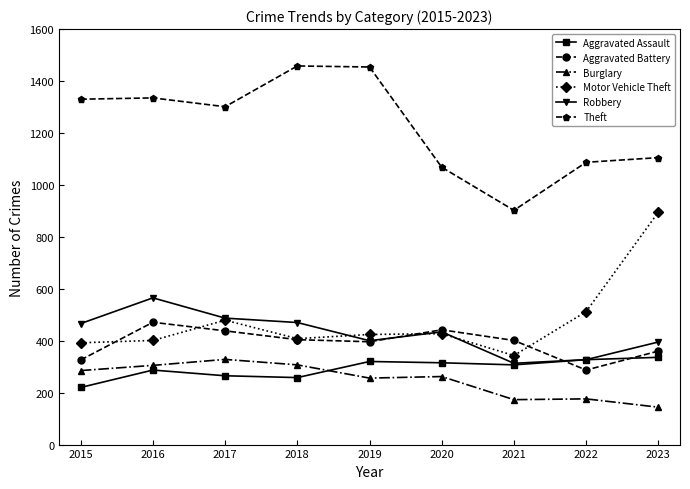

True or false: Burglary has a value of 97 at 2022.

False